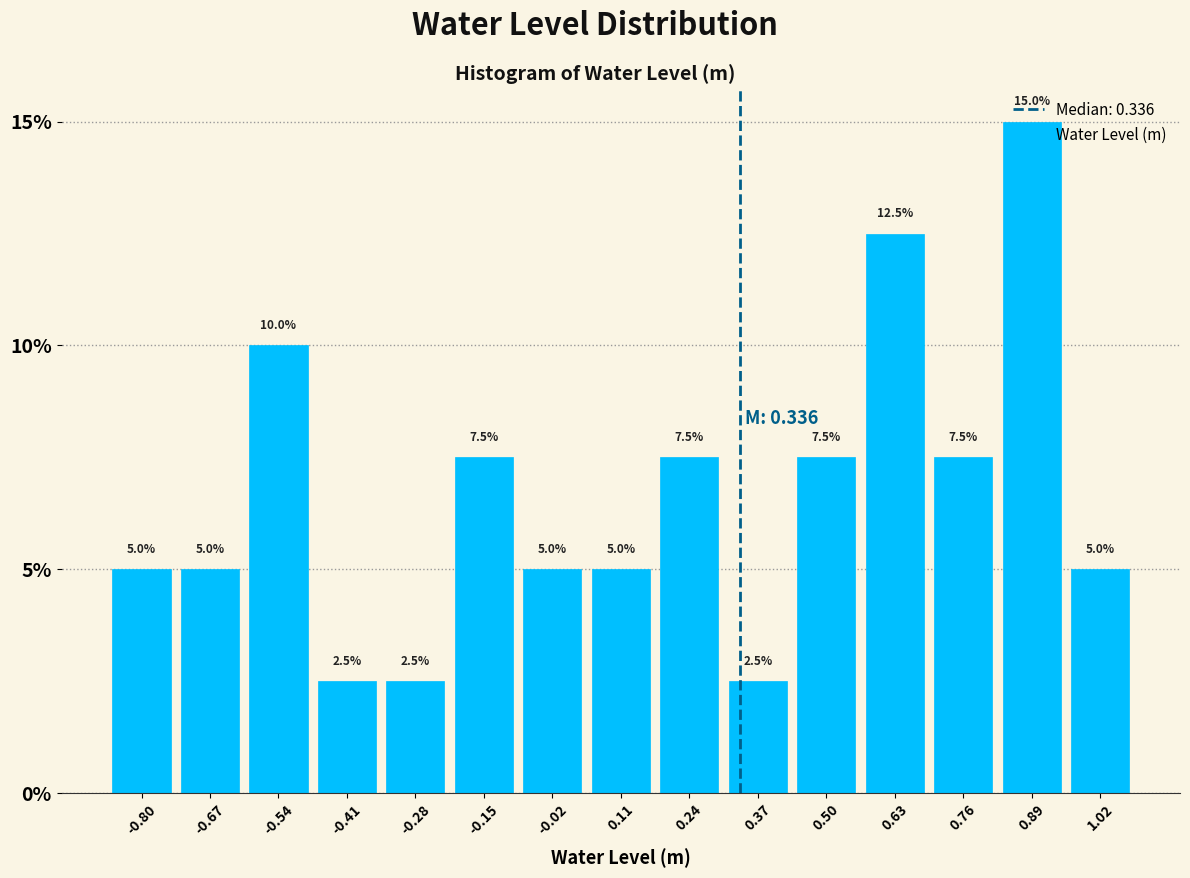

Reading left to right, transcribe this chart: for each bar, give the range it covers on the x-axis and its height. The bar edges are not printed on the chart, so give them approximately, as read against the axis.

-0.86 to -0.74: 5.0
-0.74 to -0.60: 5.0
-0.60 to -0.48: 10.0
-0.48 to -0.34: 2.5
-0.34 to -0.22: 2.5
-0.22 to -0.08: 7.5
-0.08 to 0.04: 5.0
0.04 to 0.18: 5.0
0.18 to 0.30: 7.5
0.30 to 0.44: 2.5
0.44 to 0.56: 7.5
0.56 to 0.70: 12.5
0.70 to 0.82: 7.5
0.82 to 0.96: 15.0
0.96 to 1.08: 5.0